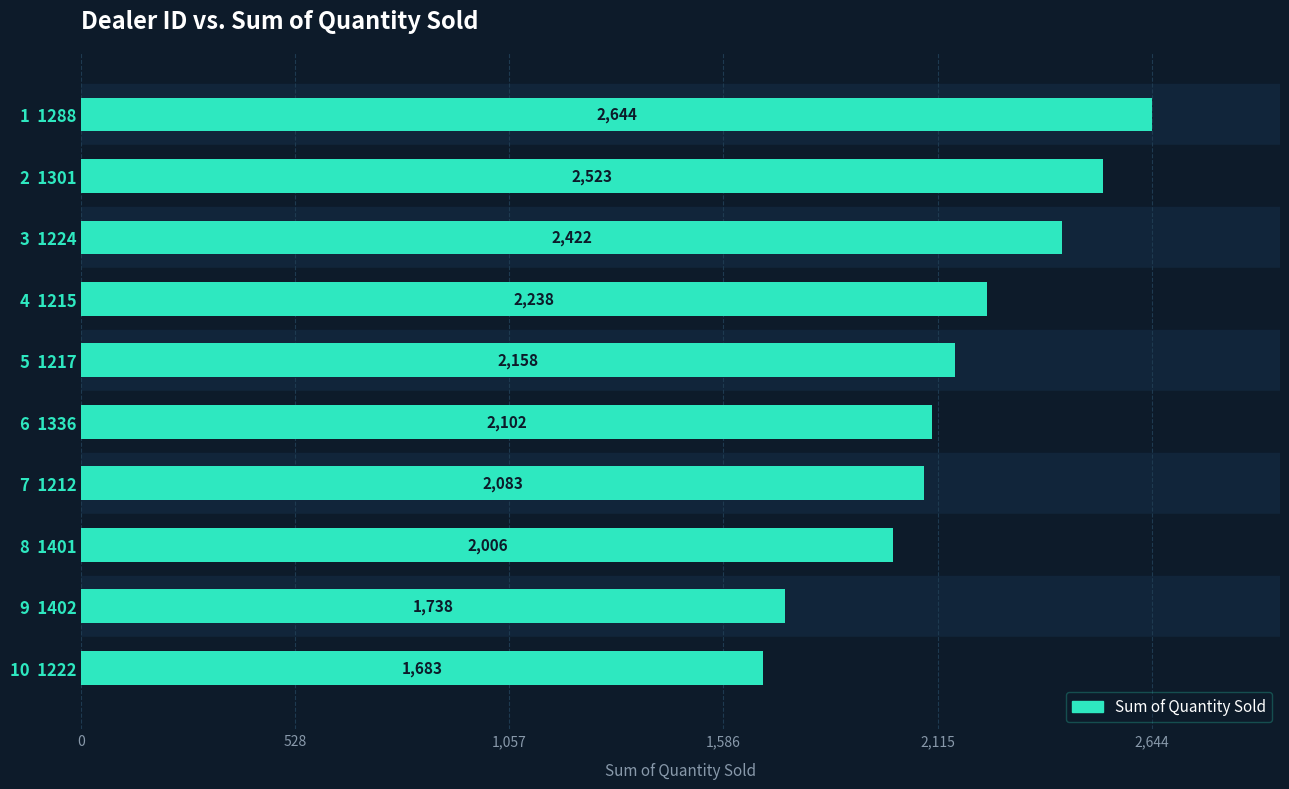

How many series are shown in this chart?

1